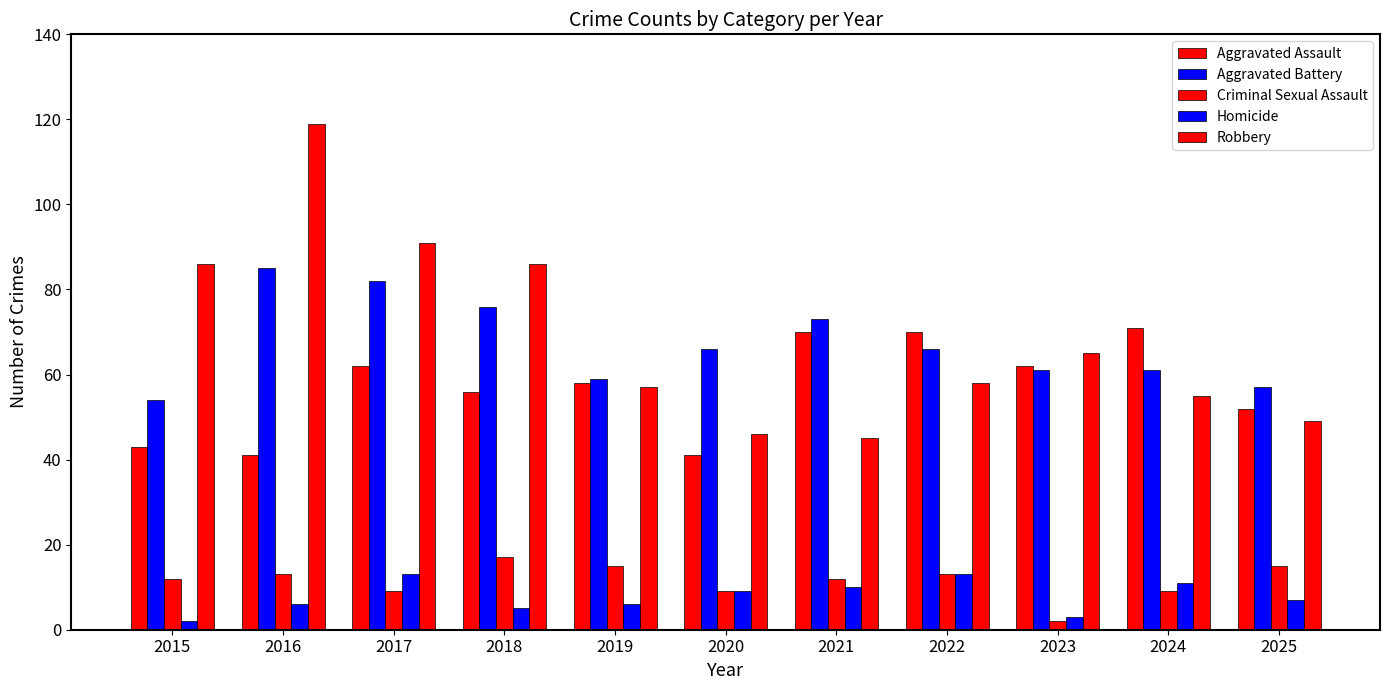

List the labels in order of Criminal Sexual Assault value, largest first.

2018, 2019, 2025, 2016, 2022, 2015, 2021, 2017, 2020, 2024, 2023